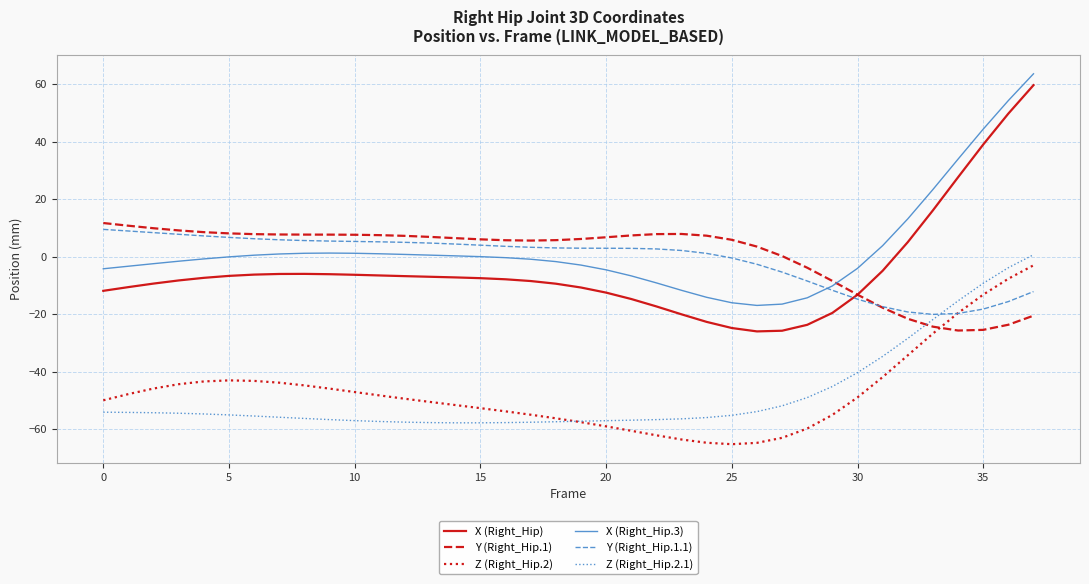

Which series ends up on top after the final intersection of Y (Right_Hip.1) and X (Right_Hip)?

X (Right_Hip)